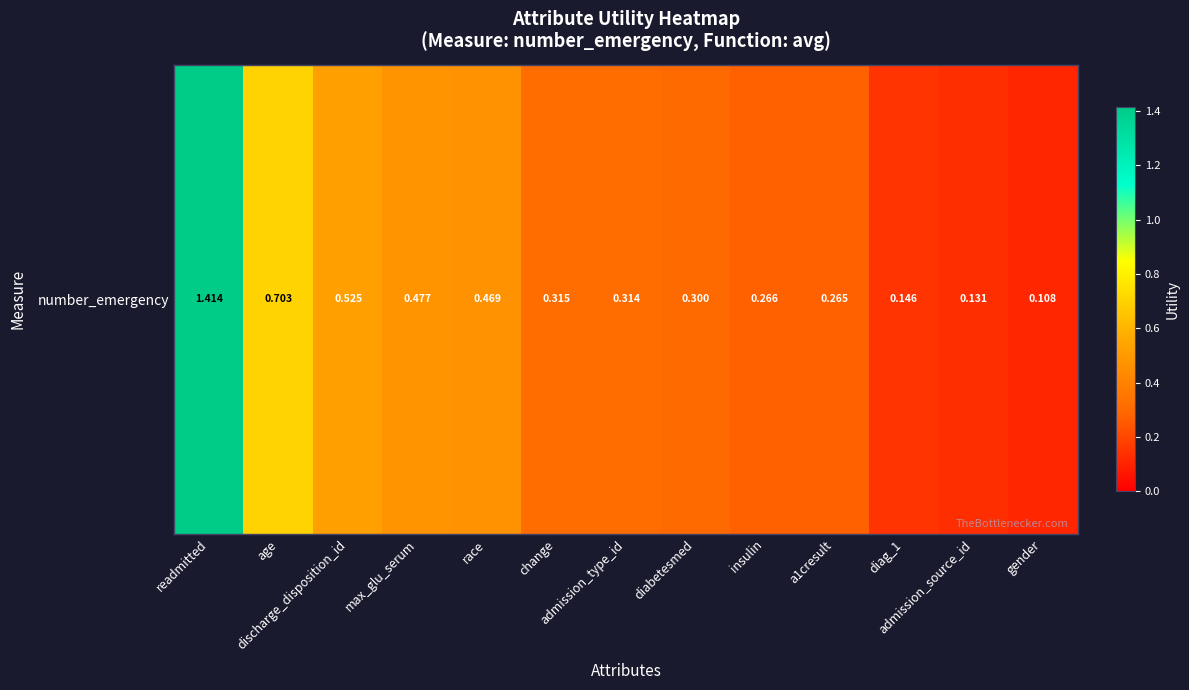

List the labels in order of value, largest first.

readmitted, age, discharge_disposition_id, max_glu_serum, race, change, admission_type_id, diabetesmed, insulin, a1cresult, diag_1, admission_source_id, gender